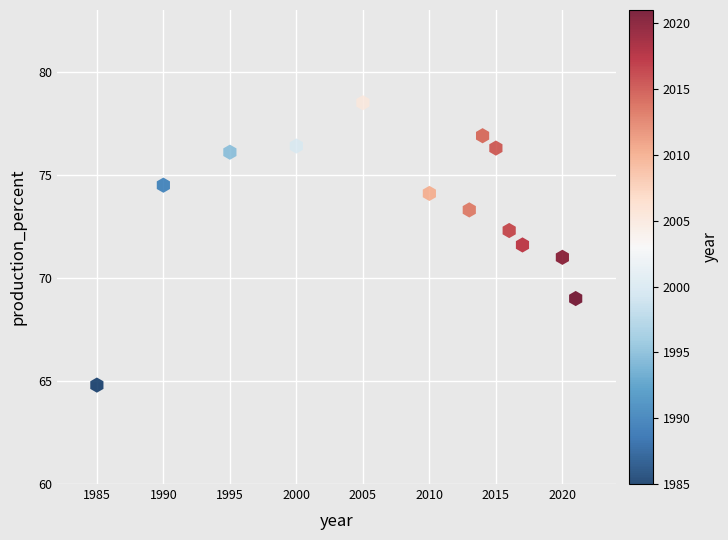

What is the range of X values (max minus min)?

36.0